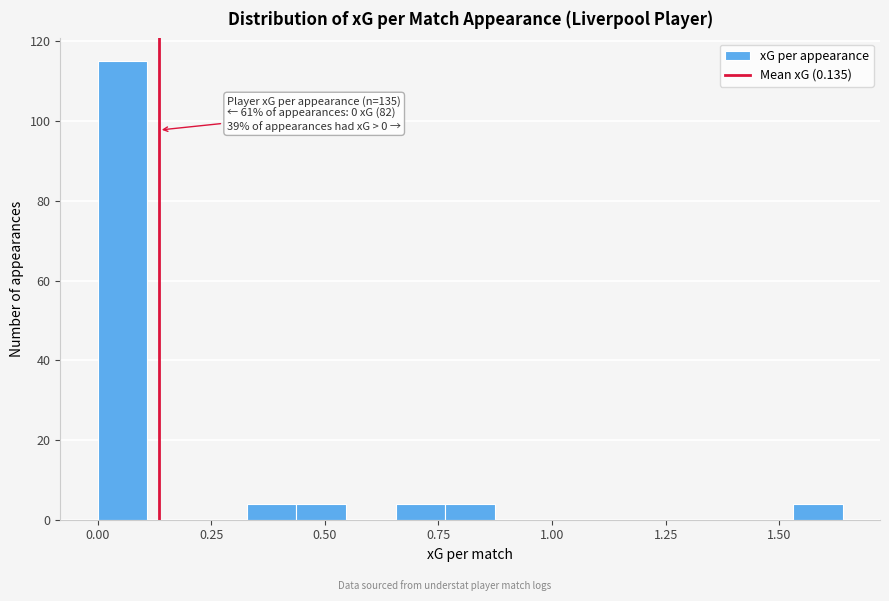

Read against the x-axis, roughly where is the centre of the tallest bar?

0.05